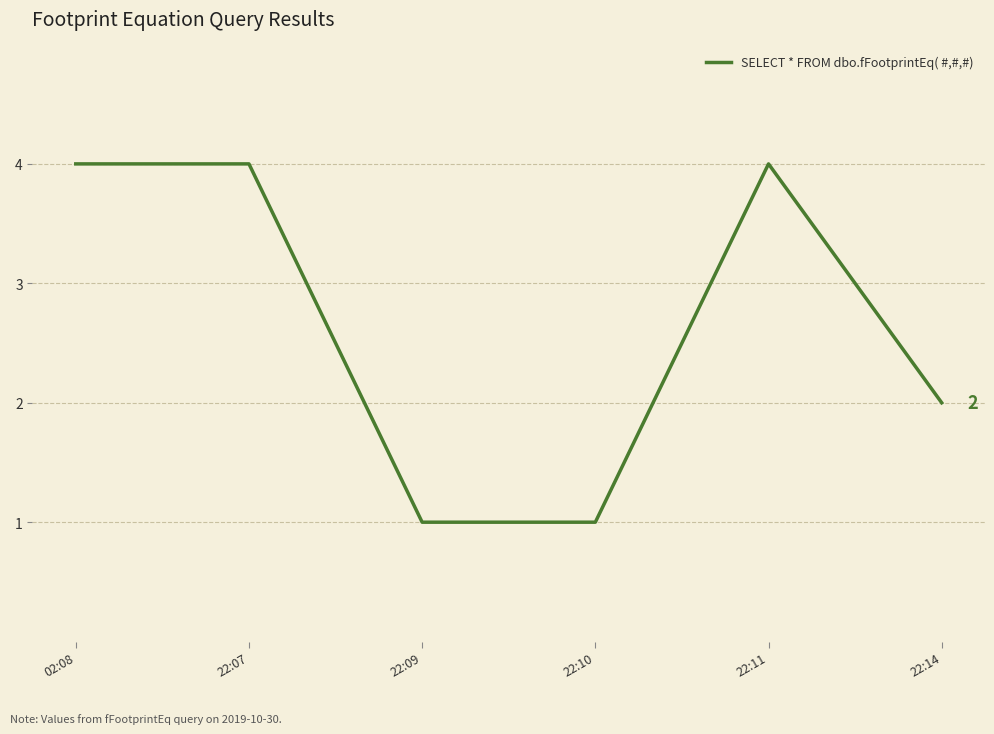

What is the ratio of the value at 22:10 to the value at 22:09?

1.0